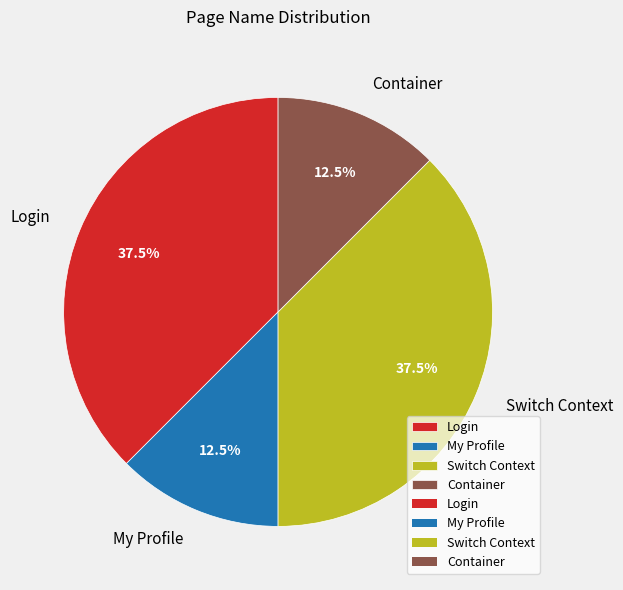

How many segments does this pie chart have?

4